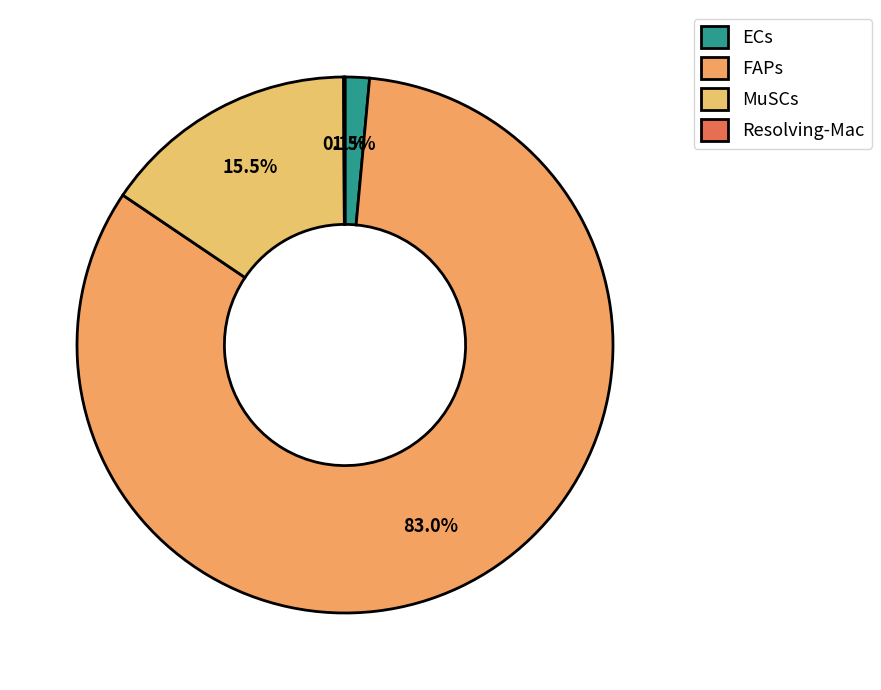

What is the largest slice in the pie chart?

FAPs